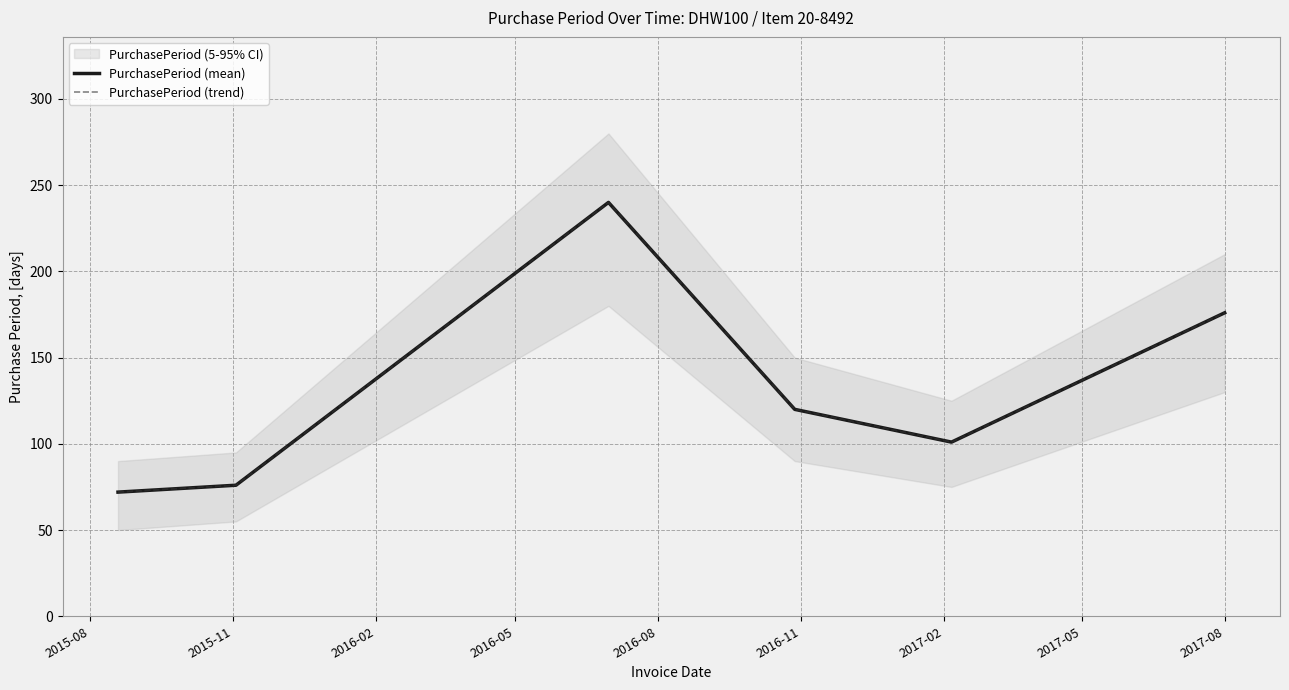

Which category has the lowest value across all series?

2015-08